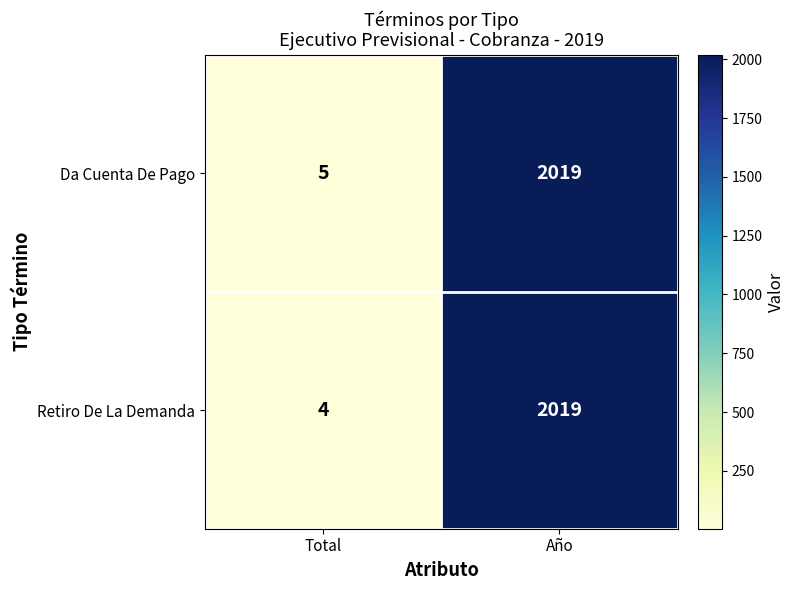

What is the difference between the maximum and minimum values in the Da Cuenta De Pago series?

2014